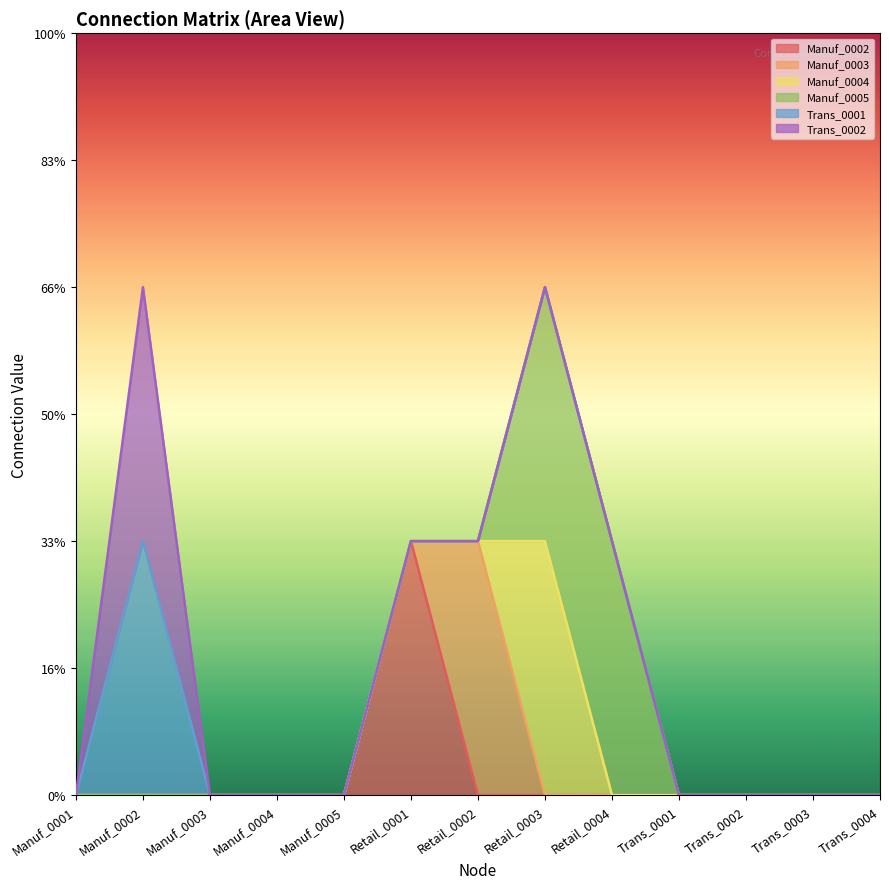

At how many categories does at least one series exceed 0?

5